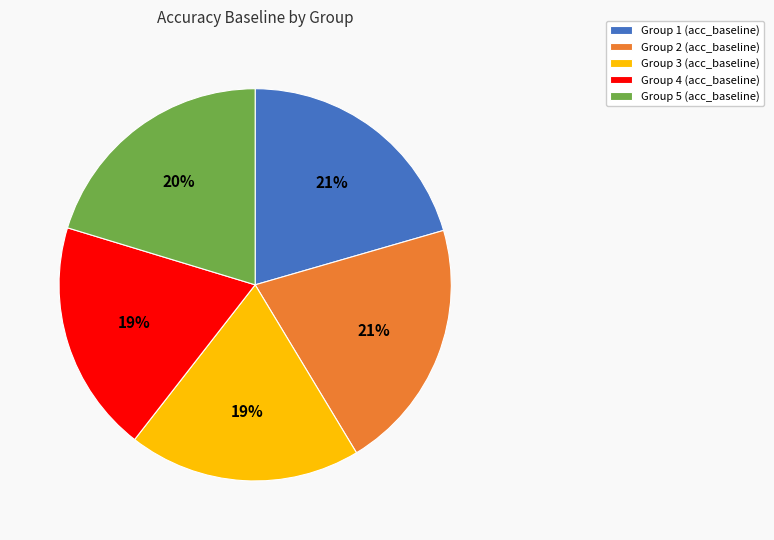

To the nearest percent, what is the combined percentage of Group 4 (acc_baseline) and Group 1 (acc_baseline)?

40%